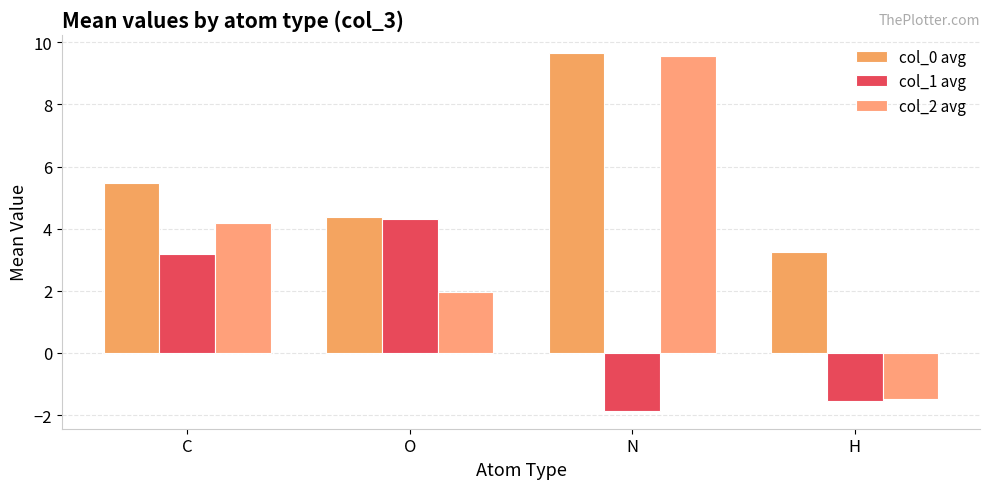

What are all the series names shown in the legend?

col_0 avg, col_1 avg, col_2 avg